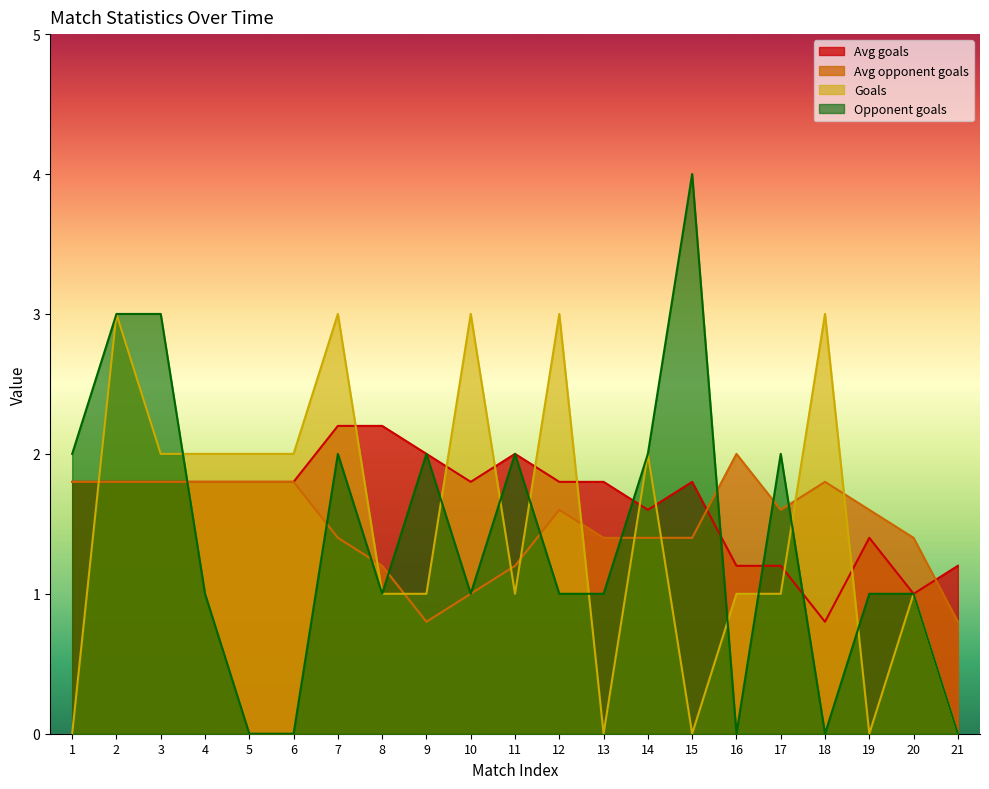

Rank the series by their maximum value, from lowest to highest.

Avg opponent goals, Avg goals, Goals, Opponent goals